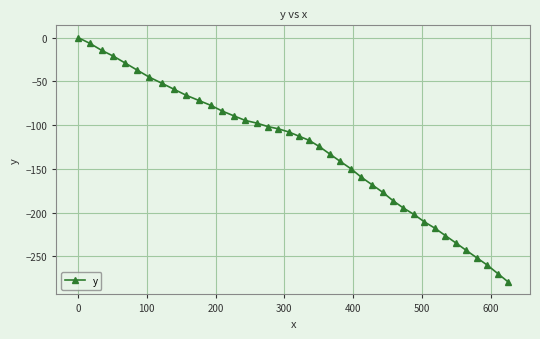

What is the sum of all values?

-5217.8